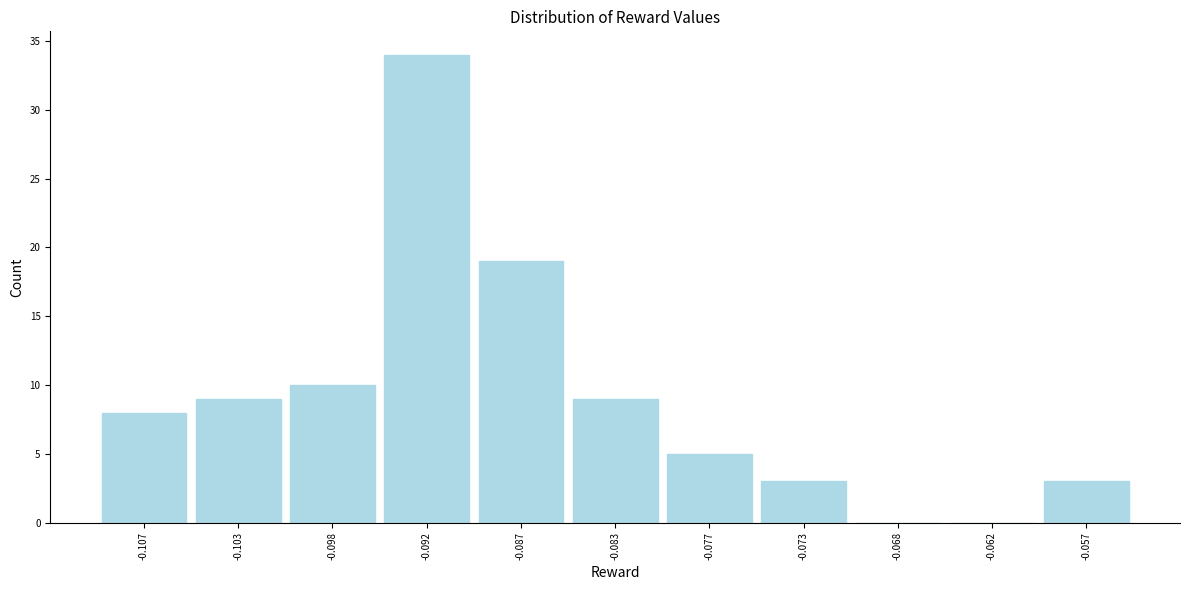

Reading right to left, what are all the values shown in this chart?

-0.057=3	-0.062=0	-0.068=0	-0.073=3	-0.077=5	-0.083=9	-0.087=19	-0.092=34	-0.098=10	-0.103=9	-0.107=8